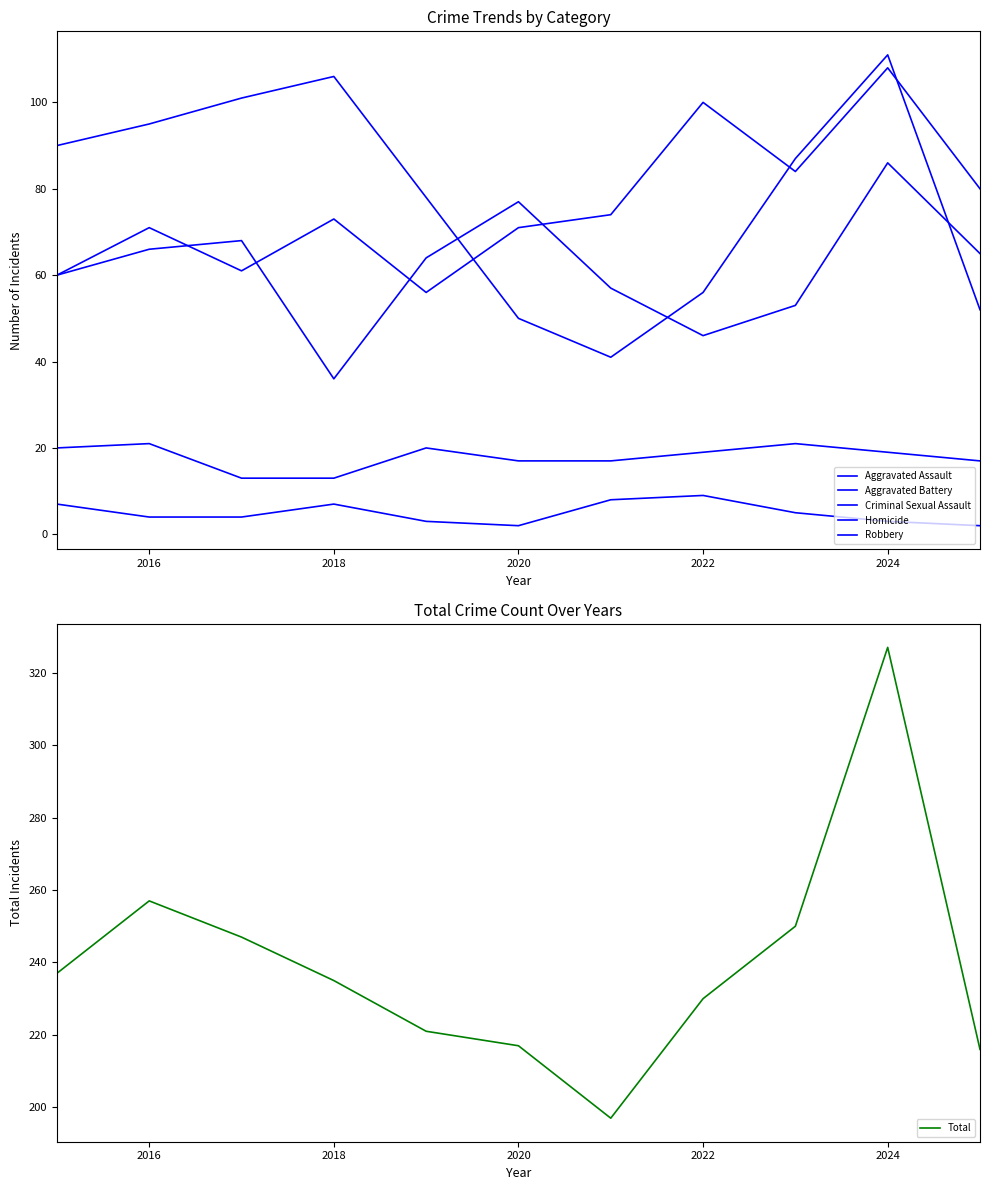

The value of Total at 2018 is 87. True or false?

False